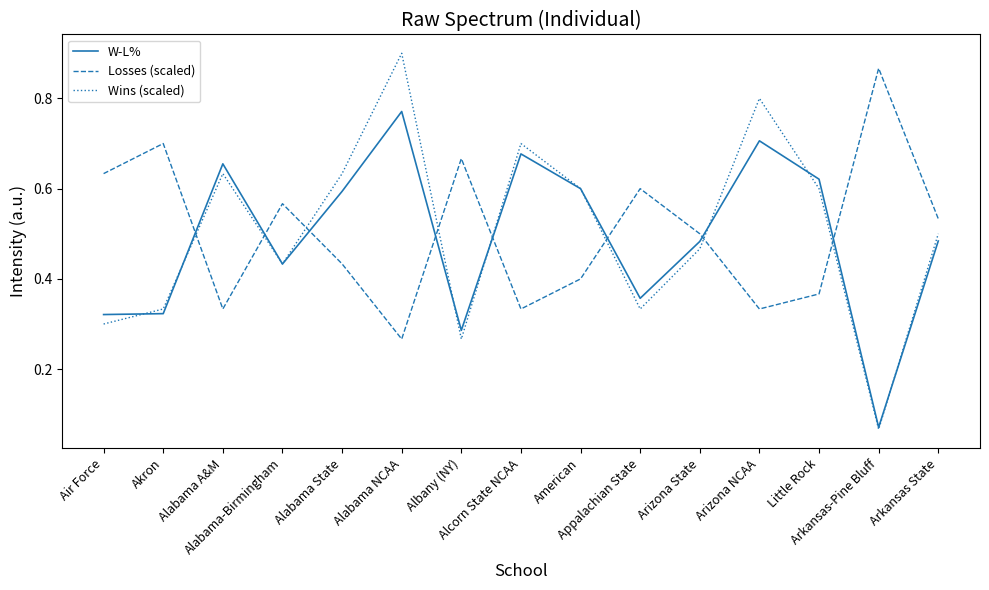

Does the chart have visible grid lines?

No